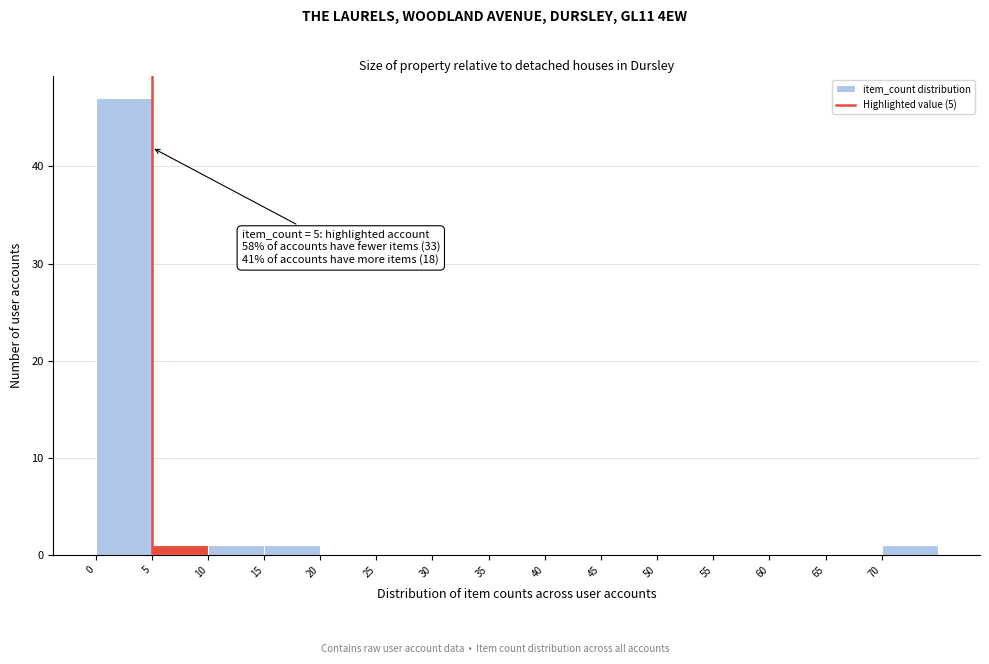

Over which range of the x-axis is the bar tallest?

0 to 5